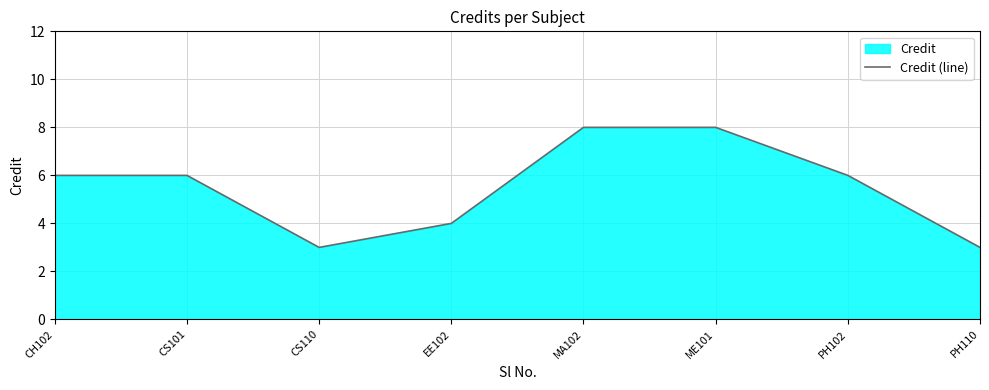

What is the average value?

6